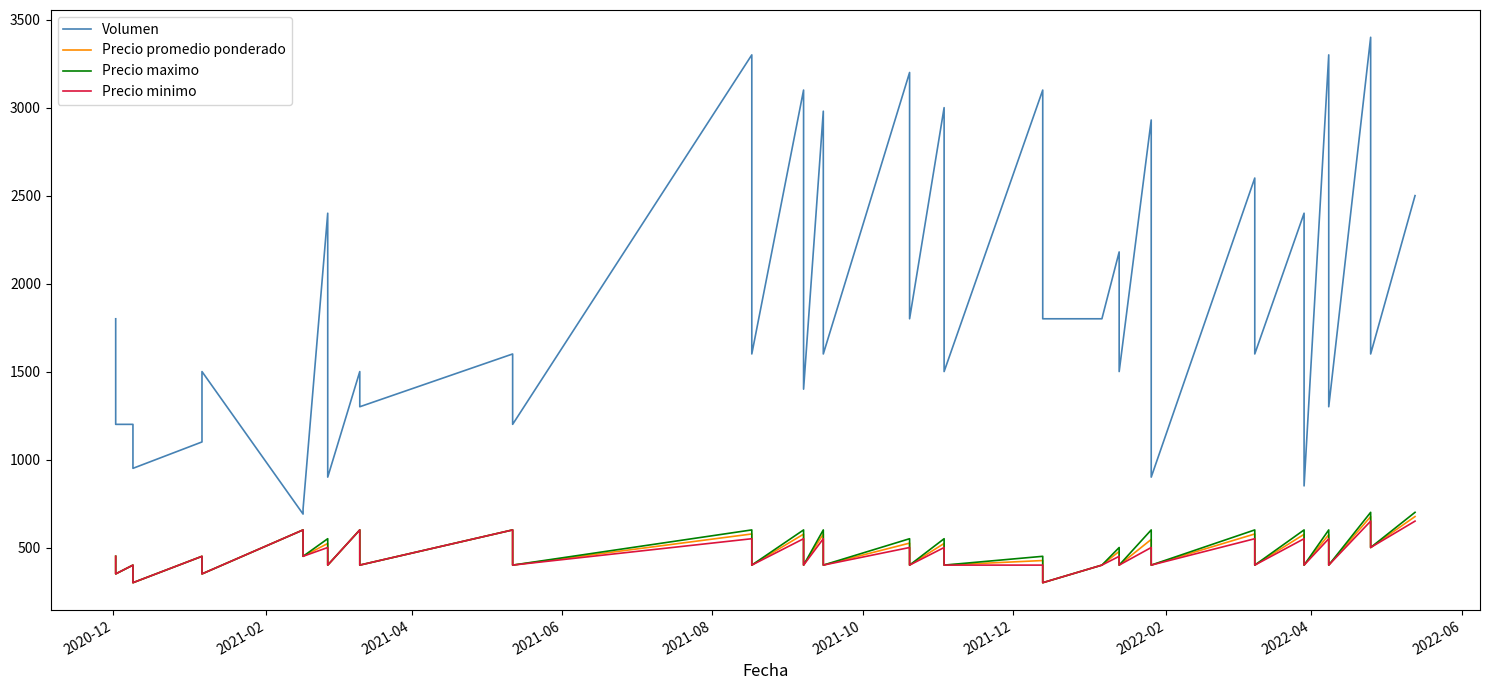

True or false: Precio minimo and Precio maximo intersect in this chart.

False